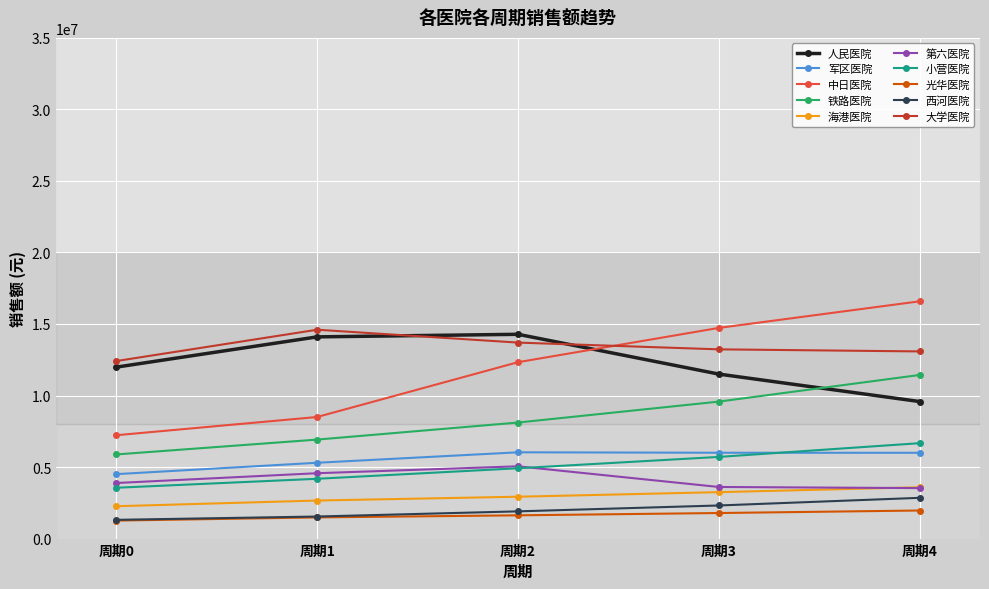

True or false: 第六医院 has more than 0 interior local peaks.

True